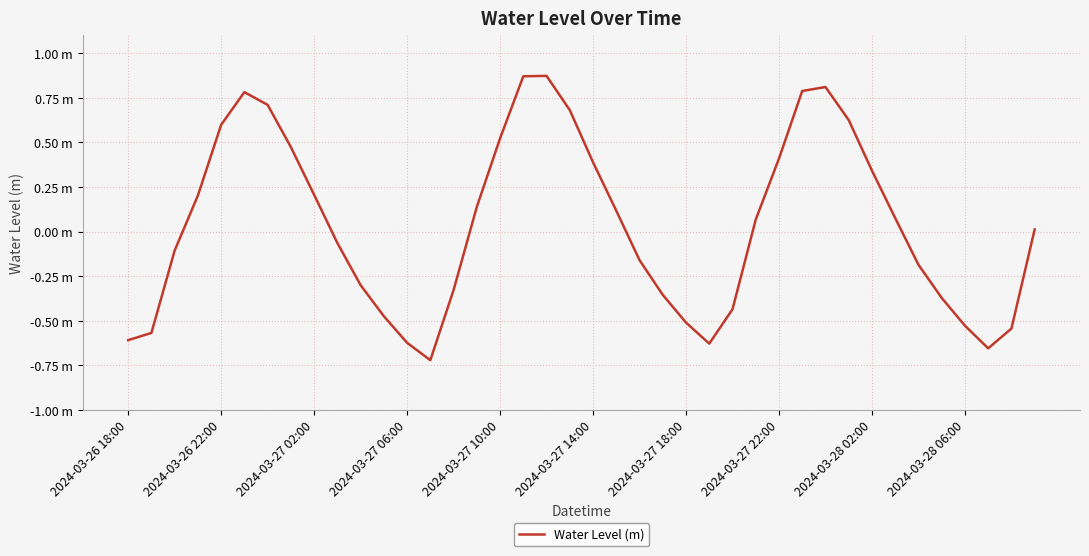

Does the chart display data point markers on the line(s)?

No